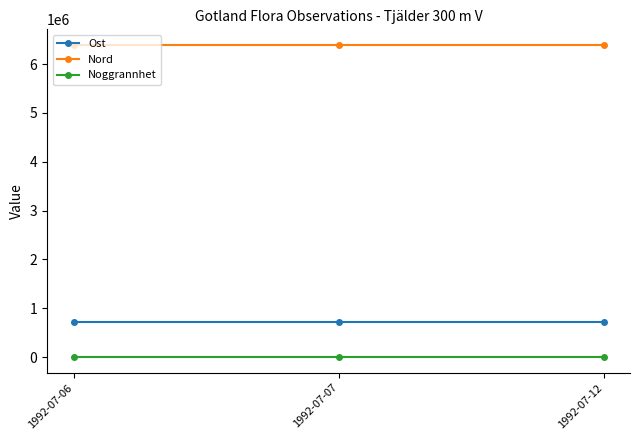

Is it true that Noggrannhet equals 10 at 1992-07-06?

True